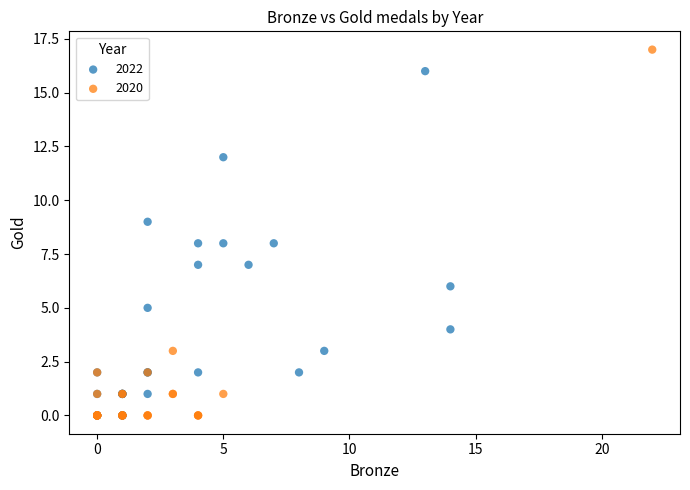

Which series has the widest spread of Y values?

2020